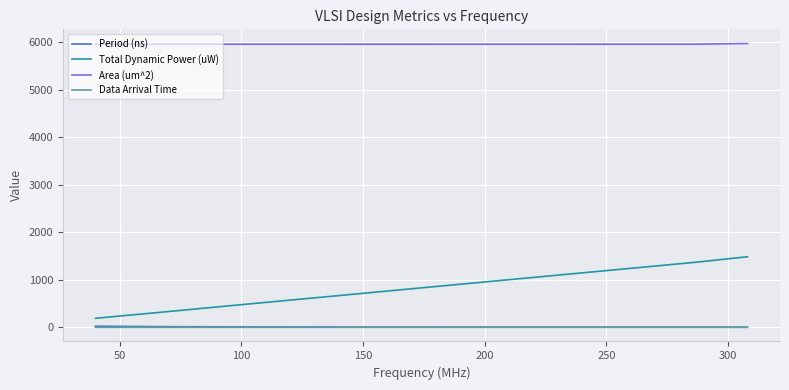

Which series has the largest total across all categories?

Area (um^2)